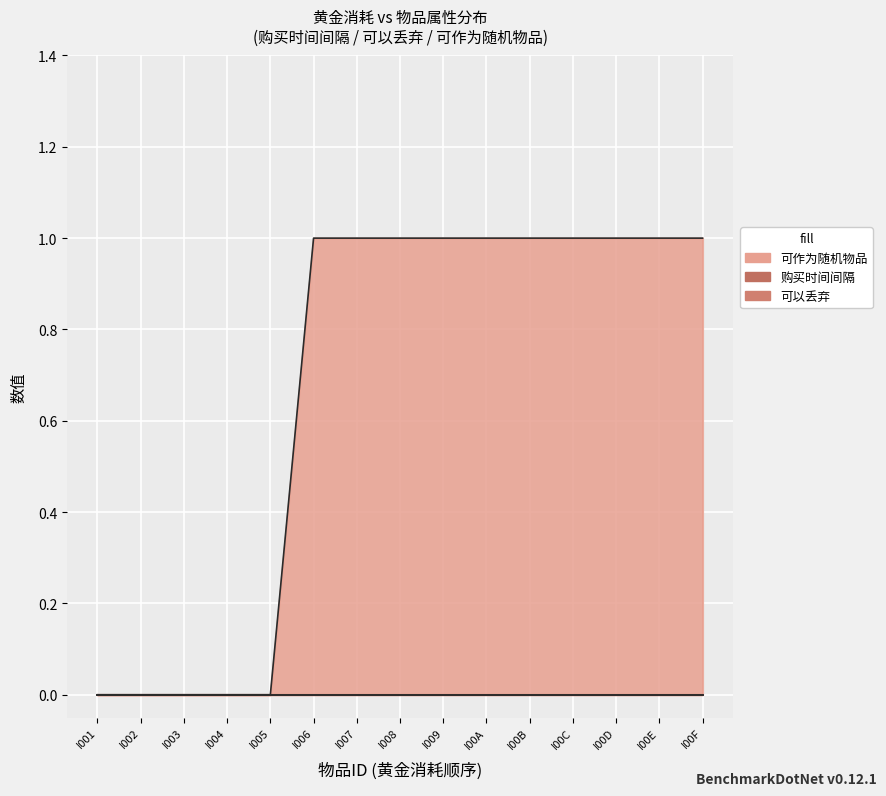

Which label corresponds to the largest value in the chart?

I006